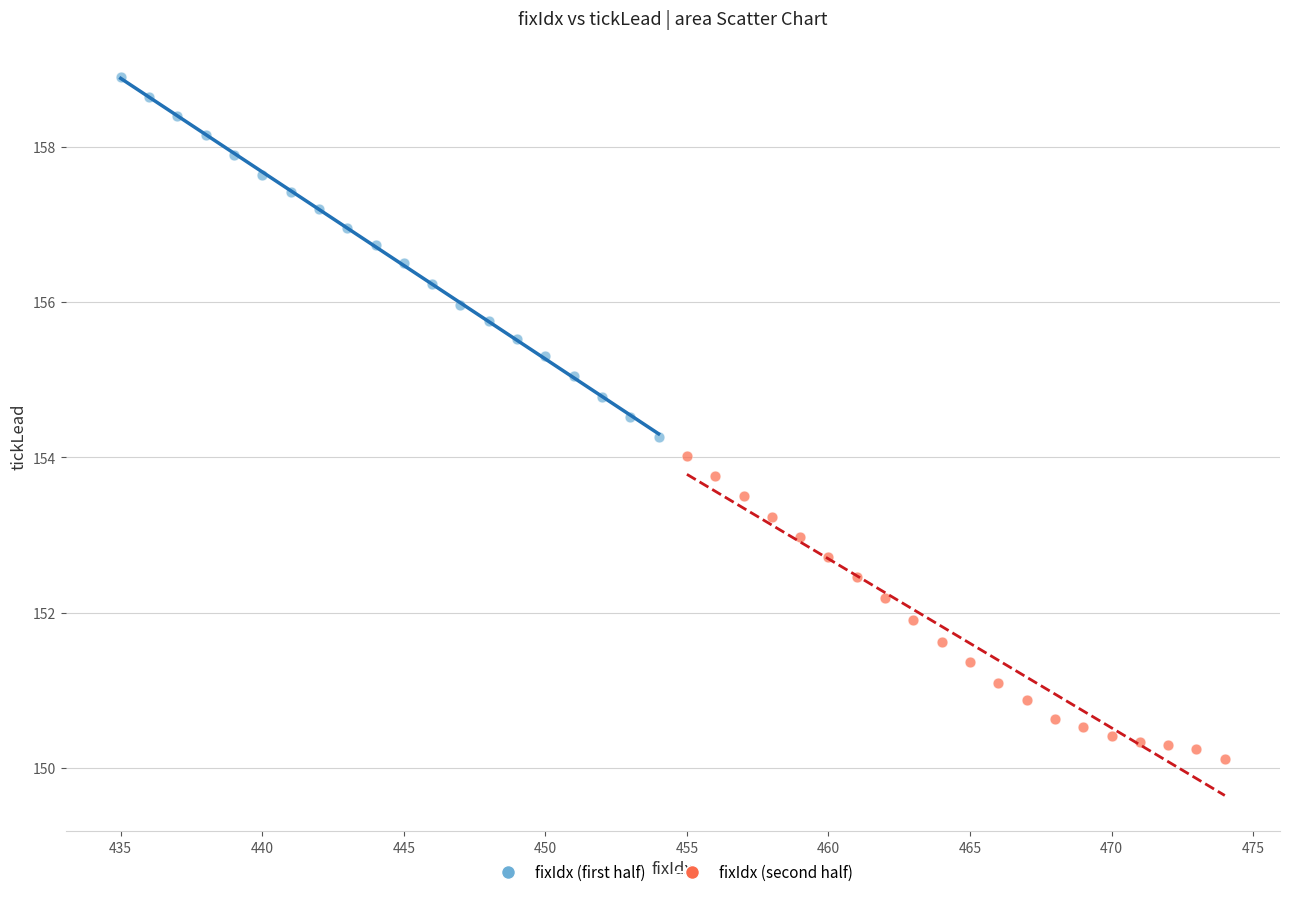

Which series reaches the maximum Y coordinate?

fixIdx (first half)